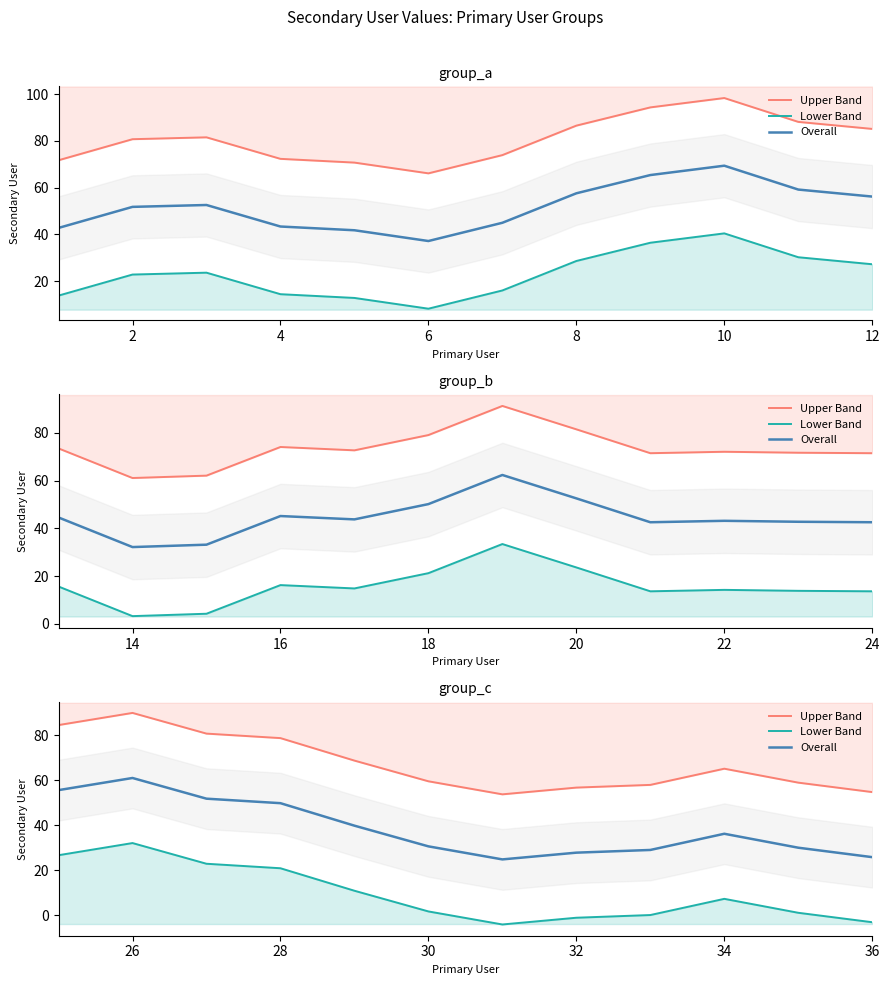

What is the minimum value shown in the chart?

-4.1